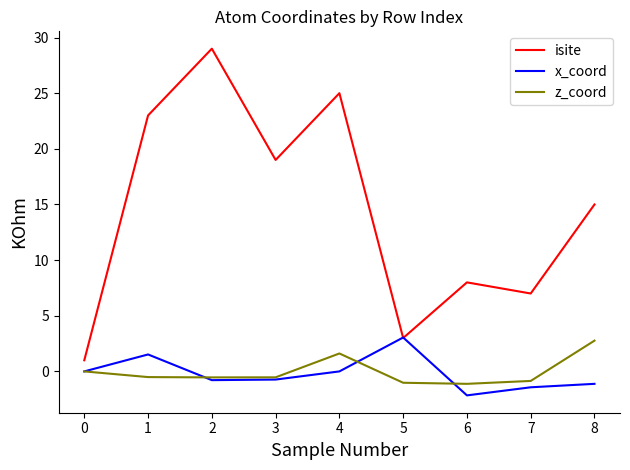

At 1, list the series in order from largest to smallest.

isite, x_coord, z_coord